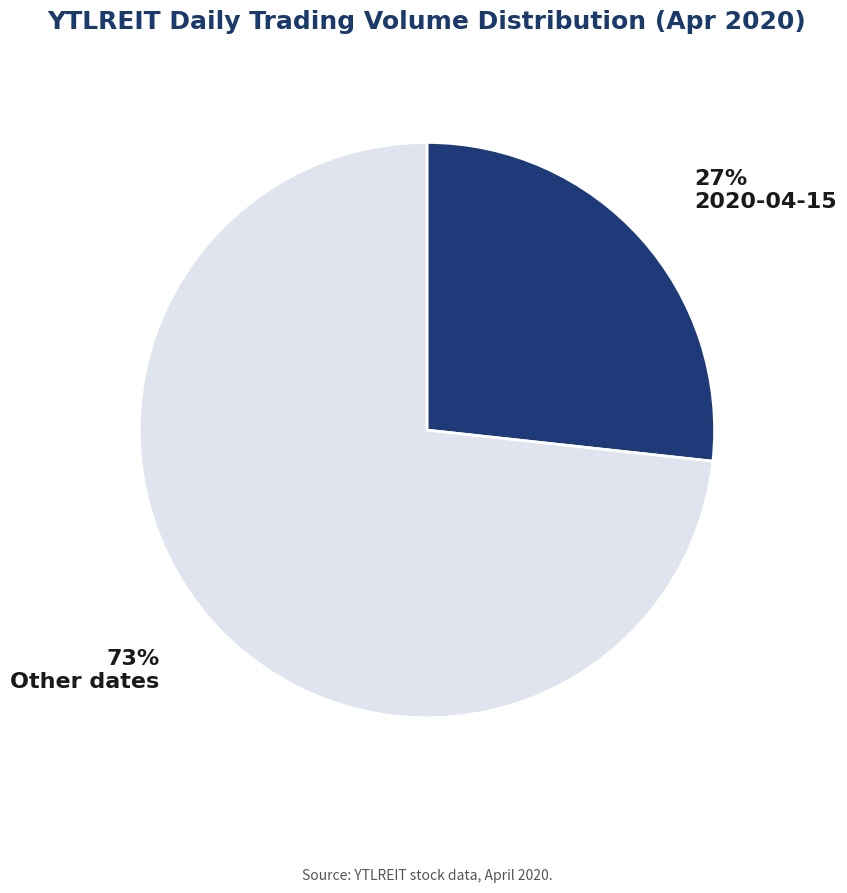

What is the smallest slice in the pie chart?

2020-04-15